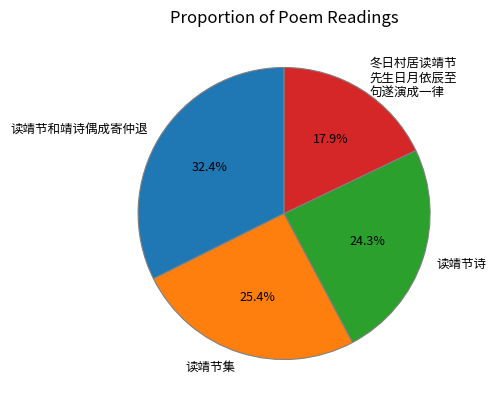

The 读靖节和靖诗偶成寄仲退 slice represents 14% of the pie. True or false?

False